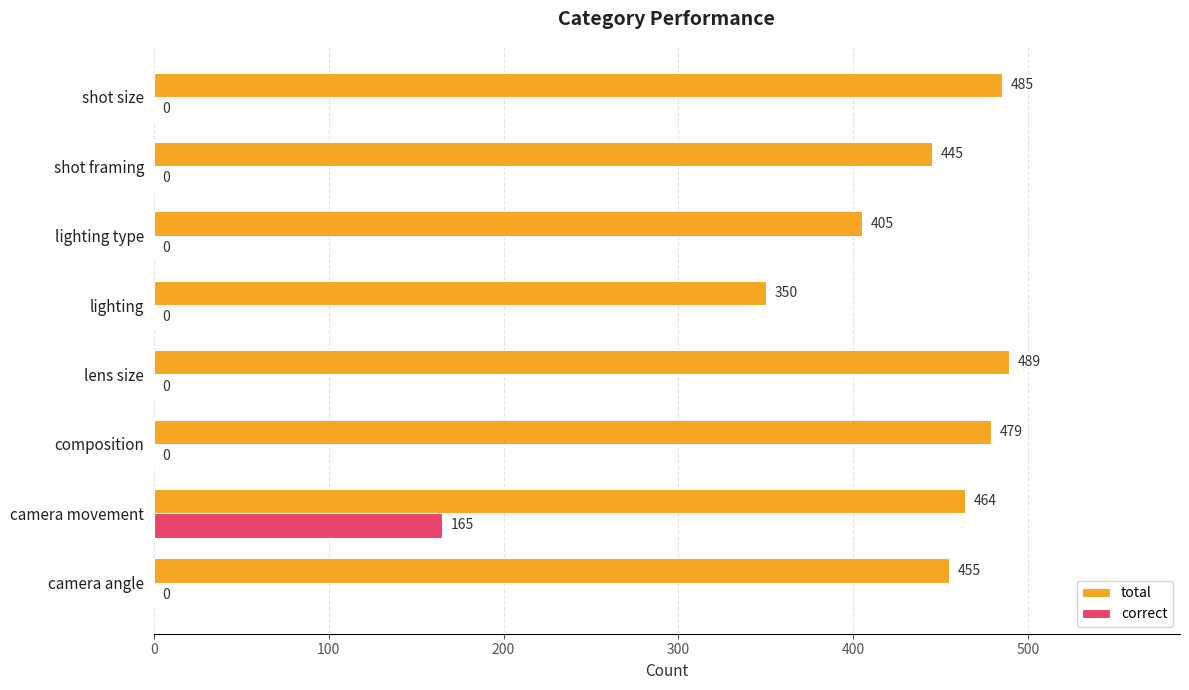

Is it true that total equals 272 at camera movement?

False